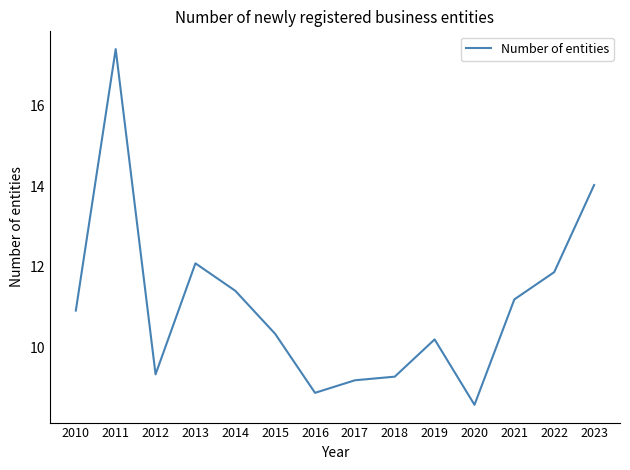

What is the smallest value displayed?

8.6